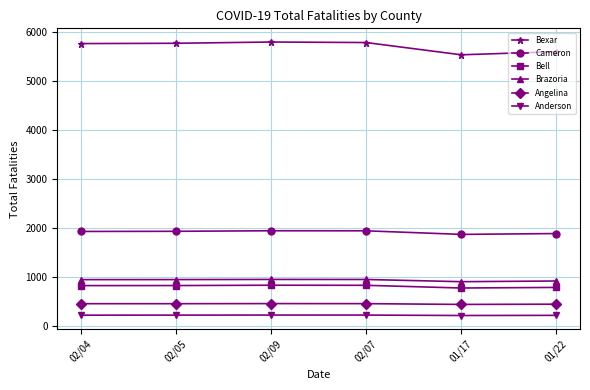

Rank the series at 01/22 from lowest to highest value.

Anderson, Angelina, Bell, Brazoria, Cameron, Bexar